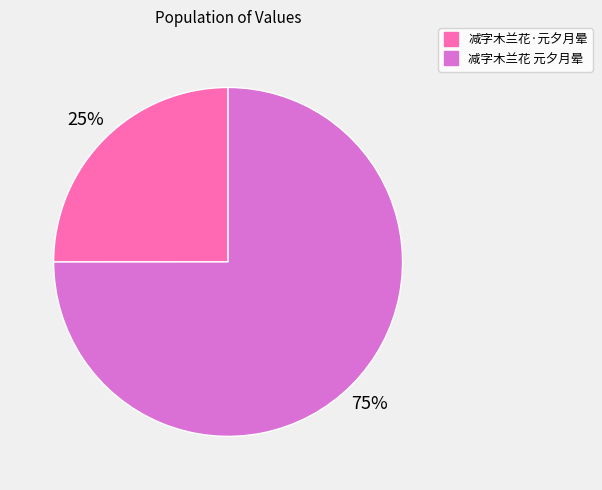

To the nearest percent, what is the combined percentage of 减字木兰花·元夕月晕 and 减字木兰花 元夕月晕?

100%